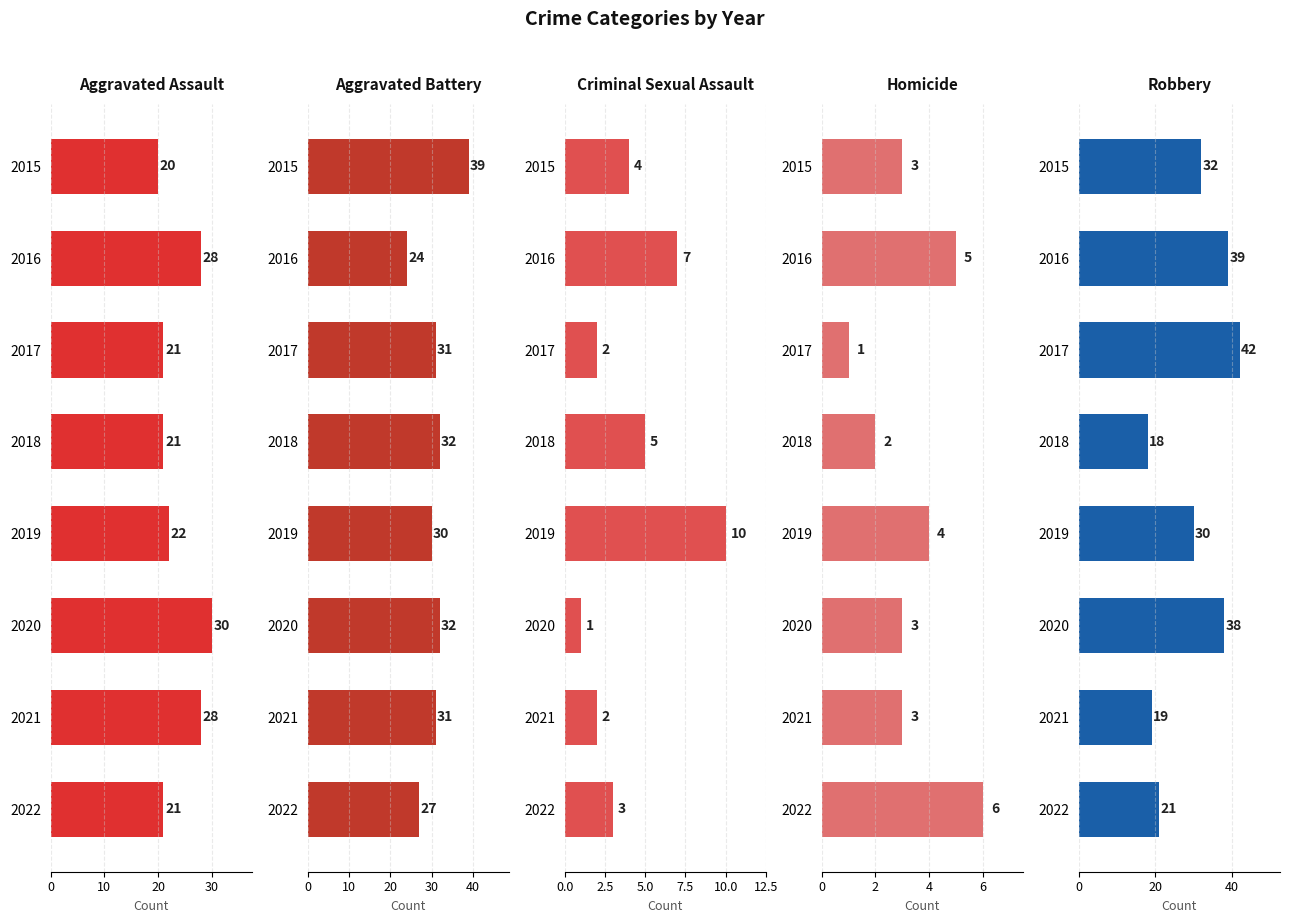

What position from the left is 20?

3